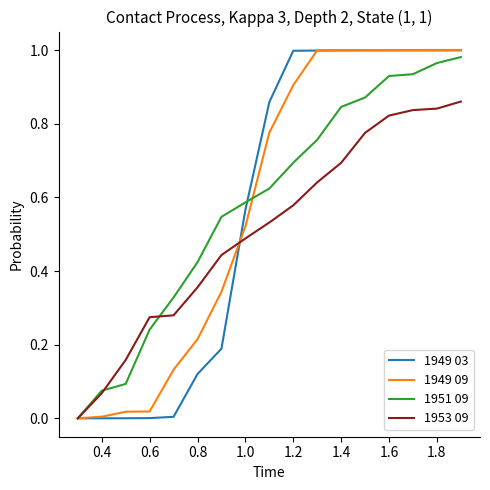

The value of 1951 09 at 1.2 is 0.7. True or false?

True